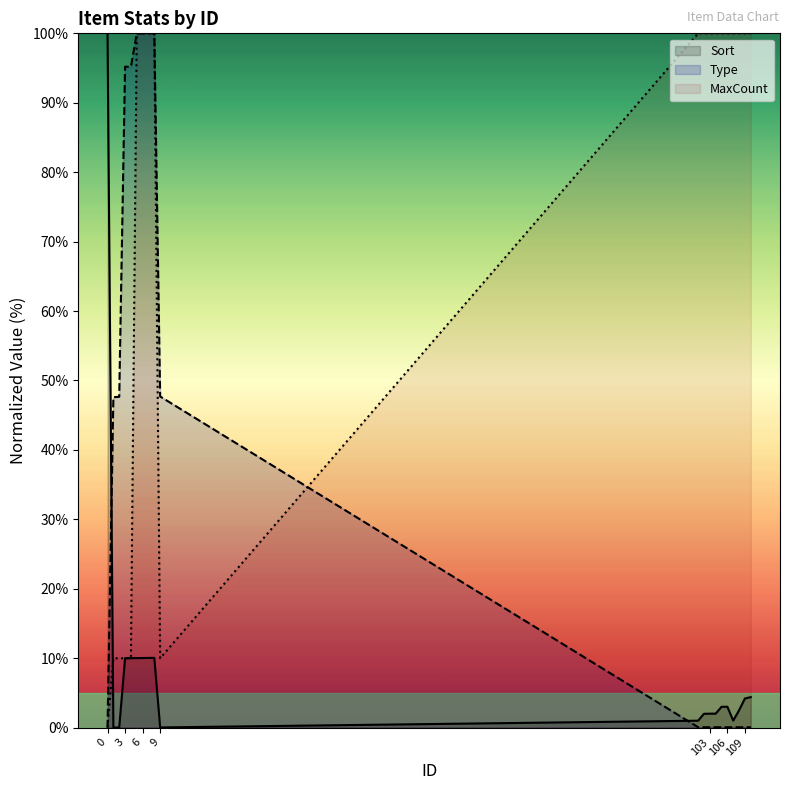

What is the maximum value shown in the chart?

100.0